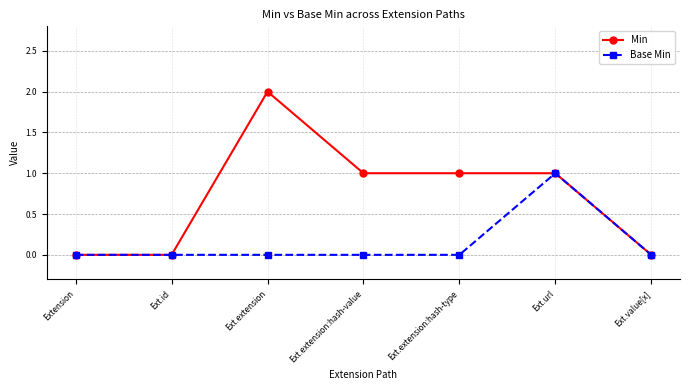

Which series has the largest total across all categories?

Min